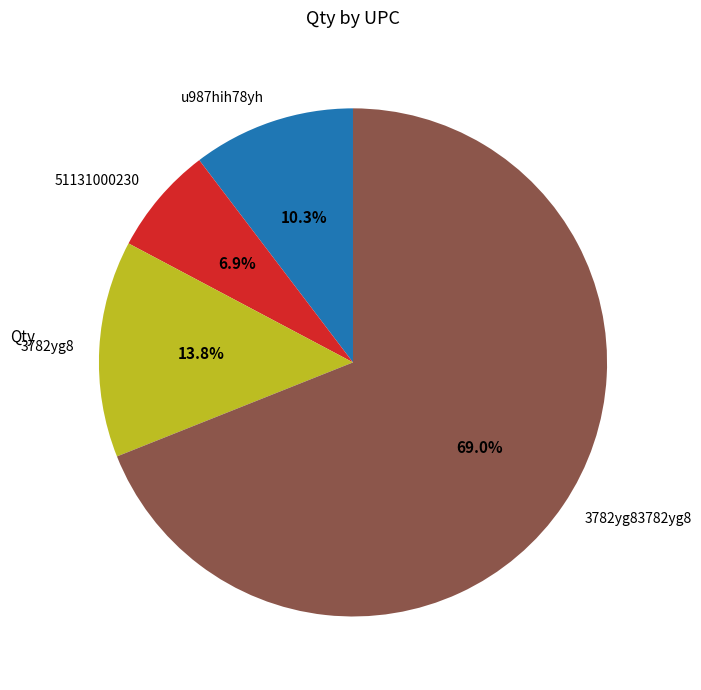

Is the sum of 3782yg8 and 3782yg83782yg8 greater than half?

Yes